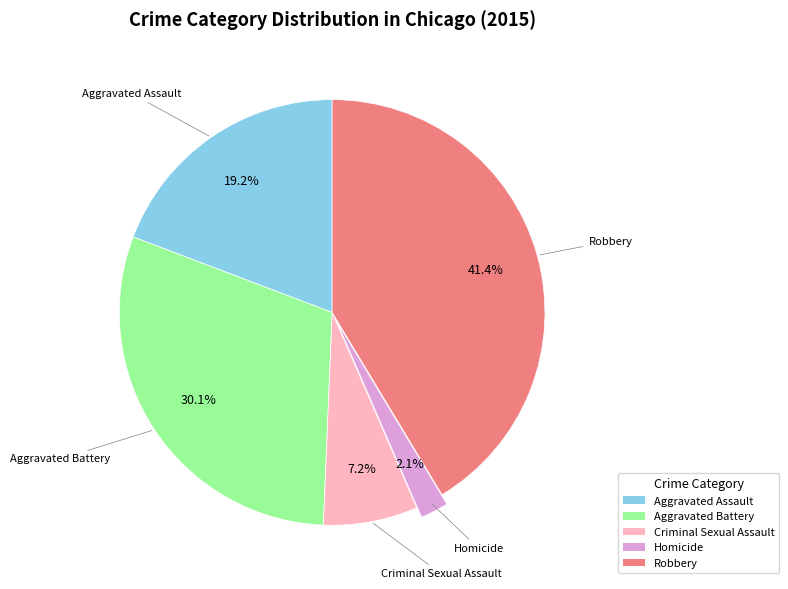

Which has a higher value, Criminal Sexual Assault or Robbery?

Robbery